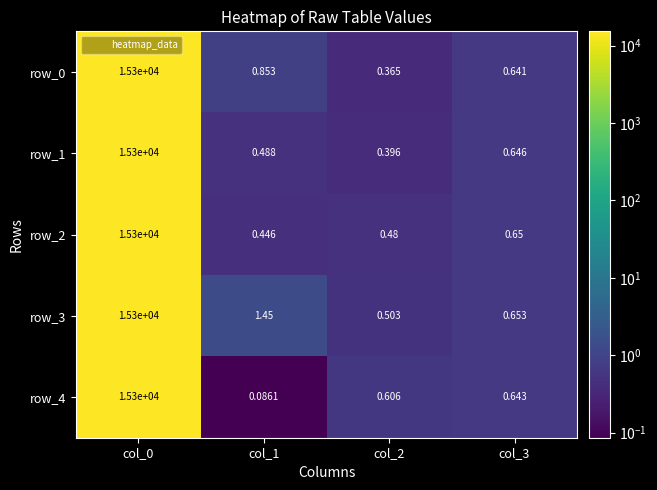

True or false: row_3 has a value of 8085.0 at col_0.

False